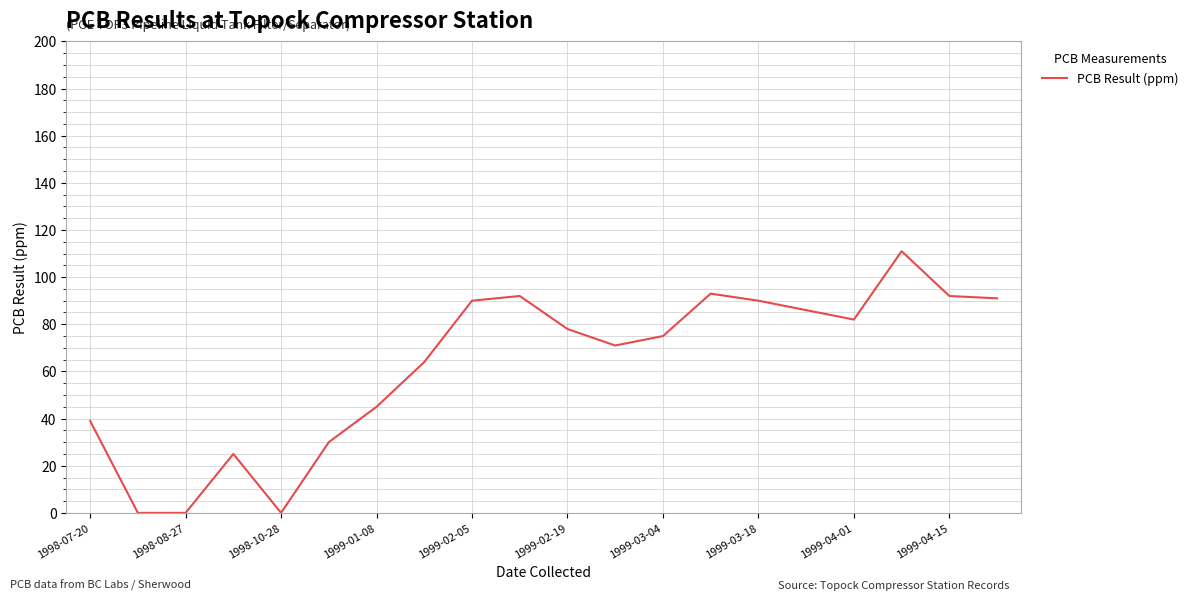

Does the chart display data point markers on the line(s)?

No